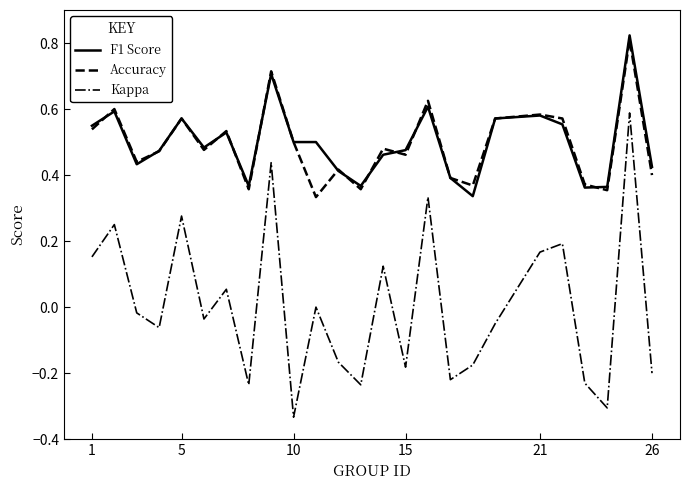

True or false: F1 Score and Kappa intersect in this chart.

False